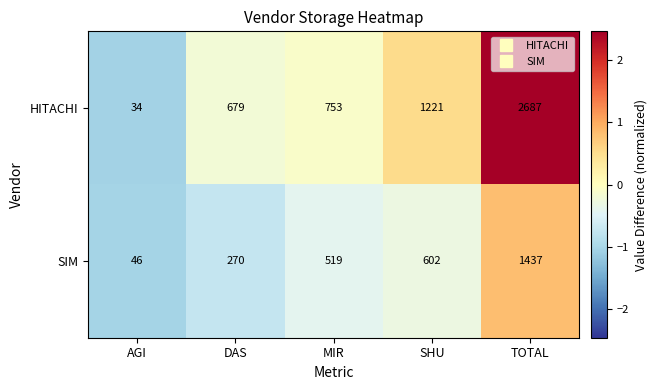

What is the total value across all series at TOTAL?

4124